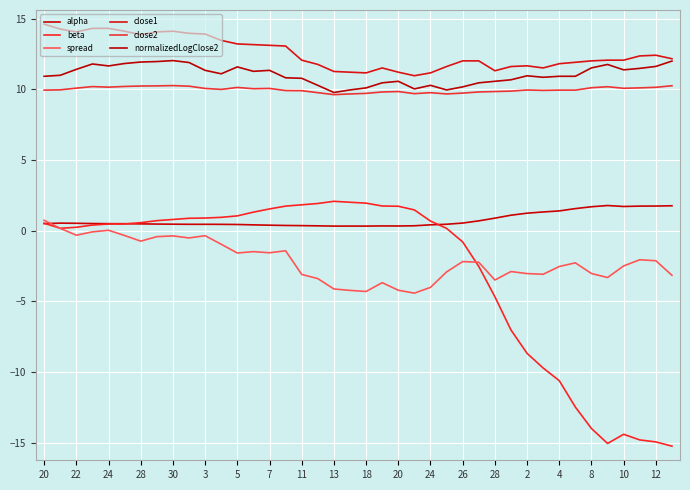

How many lines are shown in the chart?

6